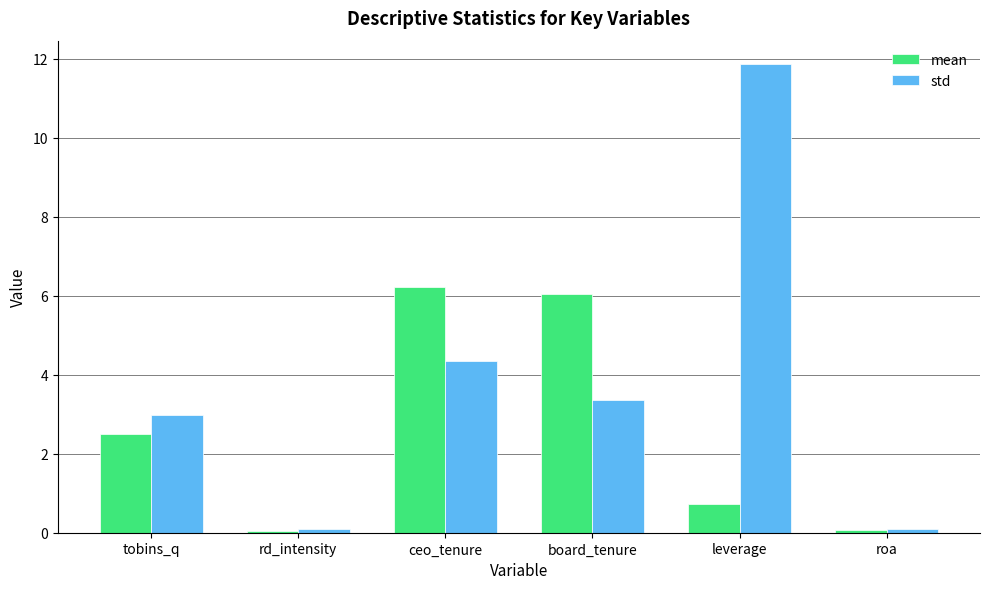

What position from the right is ceo_tenure?

4